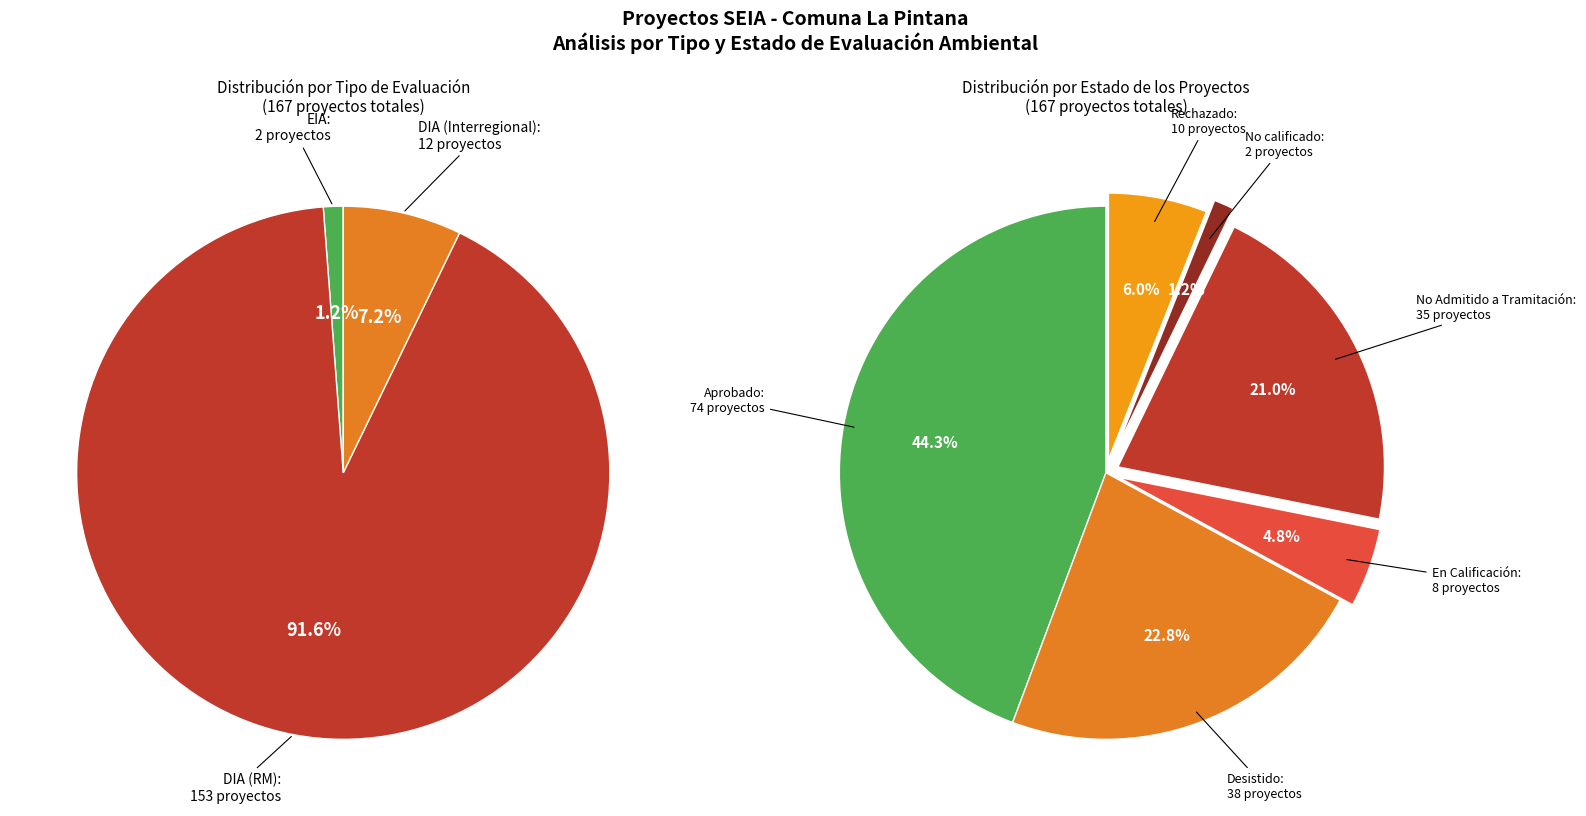

Which slice is the smallest?

EIA